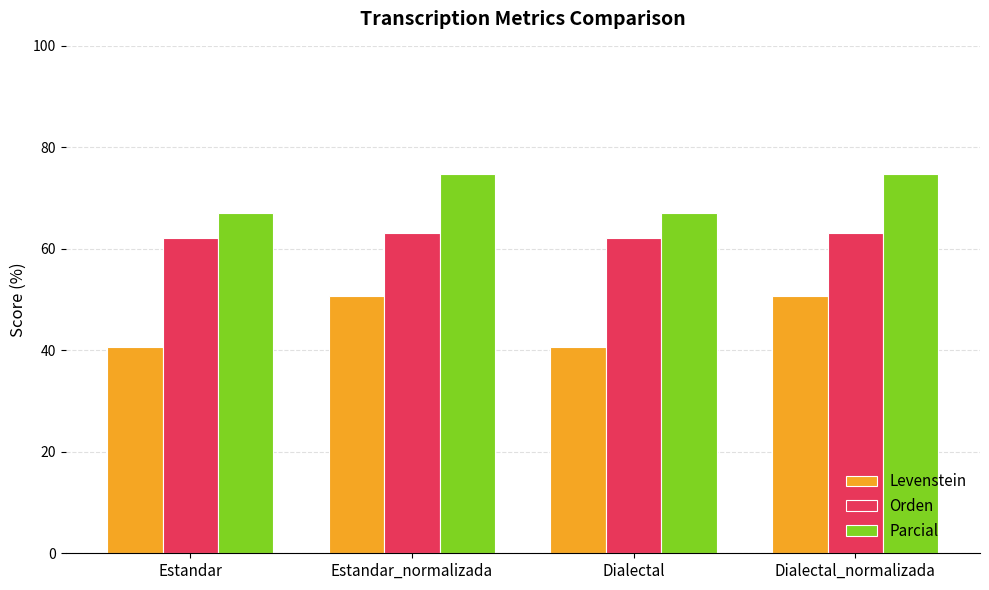

What is the difference between the Orden values at Dialectal and Estandar_normalizada?

0.9